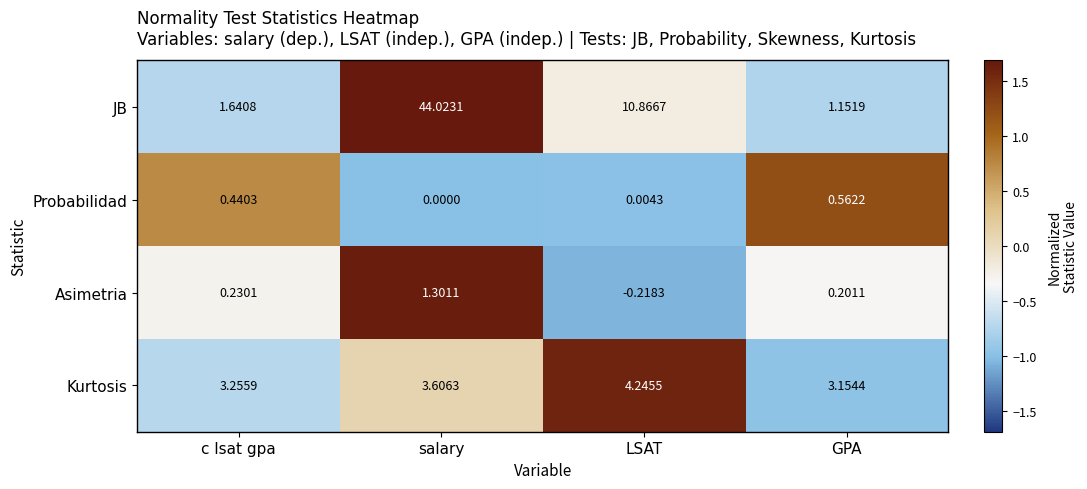

At which label does JB reach its peak?

salary